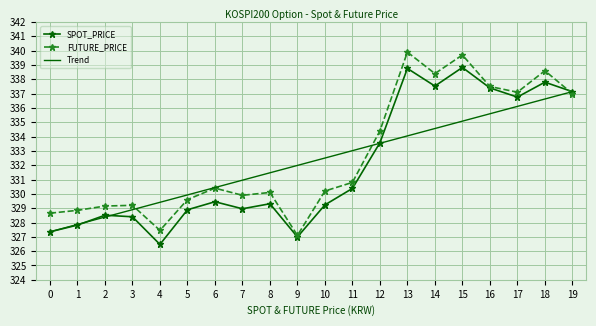

Reading left to right, list all the values displayed in this chart.

SPOT_PRICE: 327.4	327.8	328.5	328.4	326.5	328.9	329.4	329.0	329.3	327.0	329.2	330.4	333.6	338.8	337.5	338.8	337.4	336.8	337.8	337.1
FUTURE_PRICE: 328.6	328.9	329.1	329.2	327.4	329.6	330.4	329.9	330.1	327.1	330.2	330.8	334.4	339.9	338.4	339.7	337.5	337.1	338.6	337.0